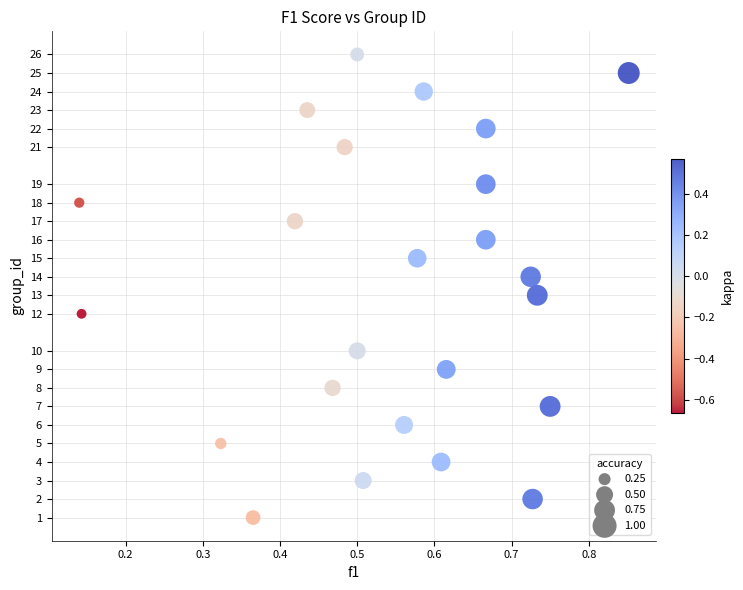

What is the range of Y values (max minus min)?

25